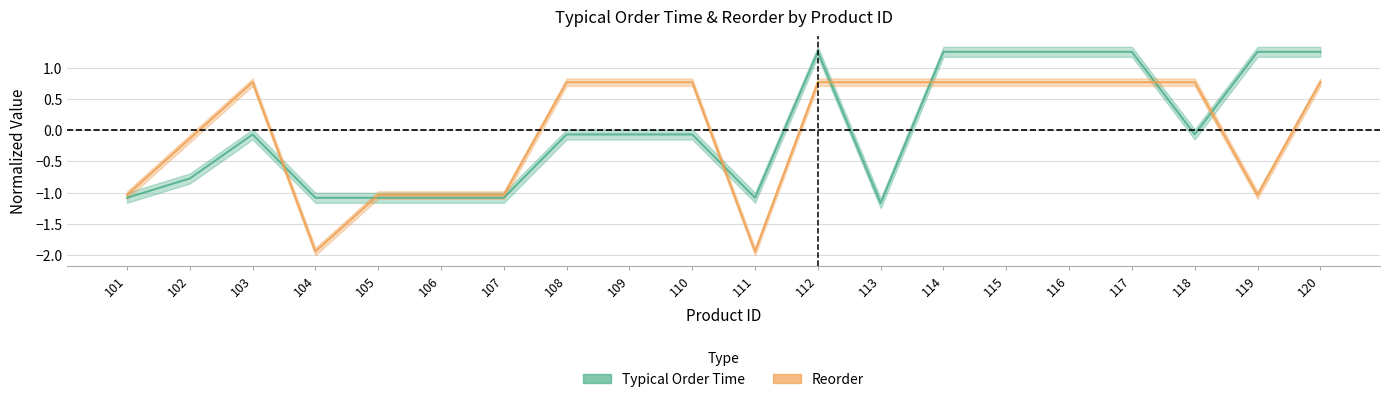

Which series changed the most between 108 and 116?

Typical Order Time